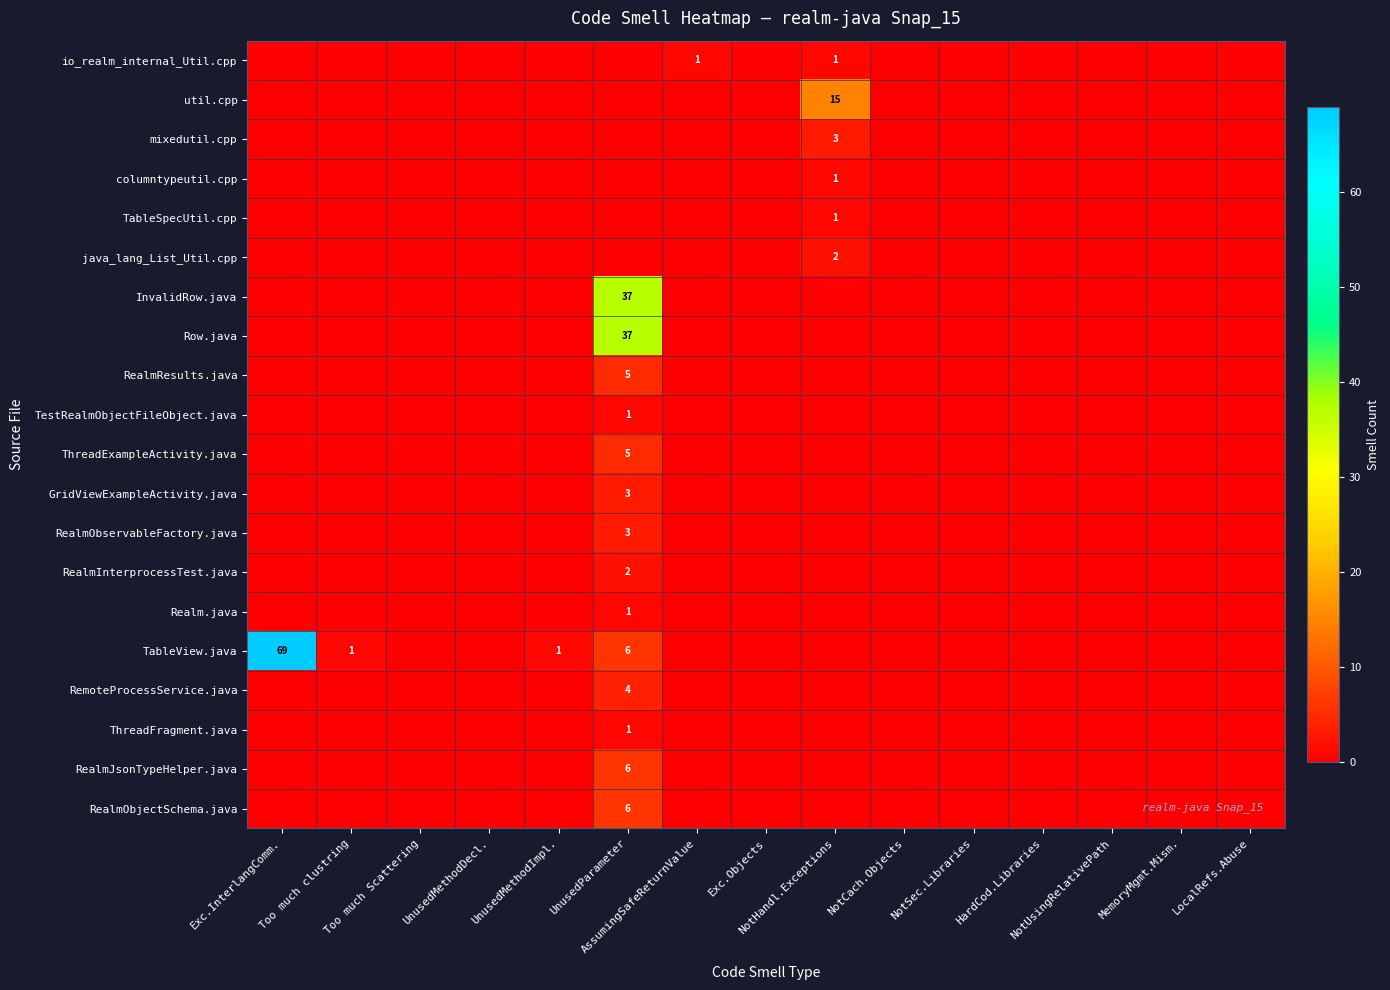

Which label corresponds to the largest value in the chart?

Exc.InterlangComm.